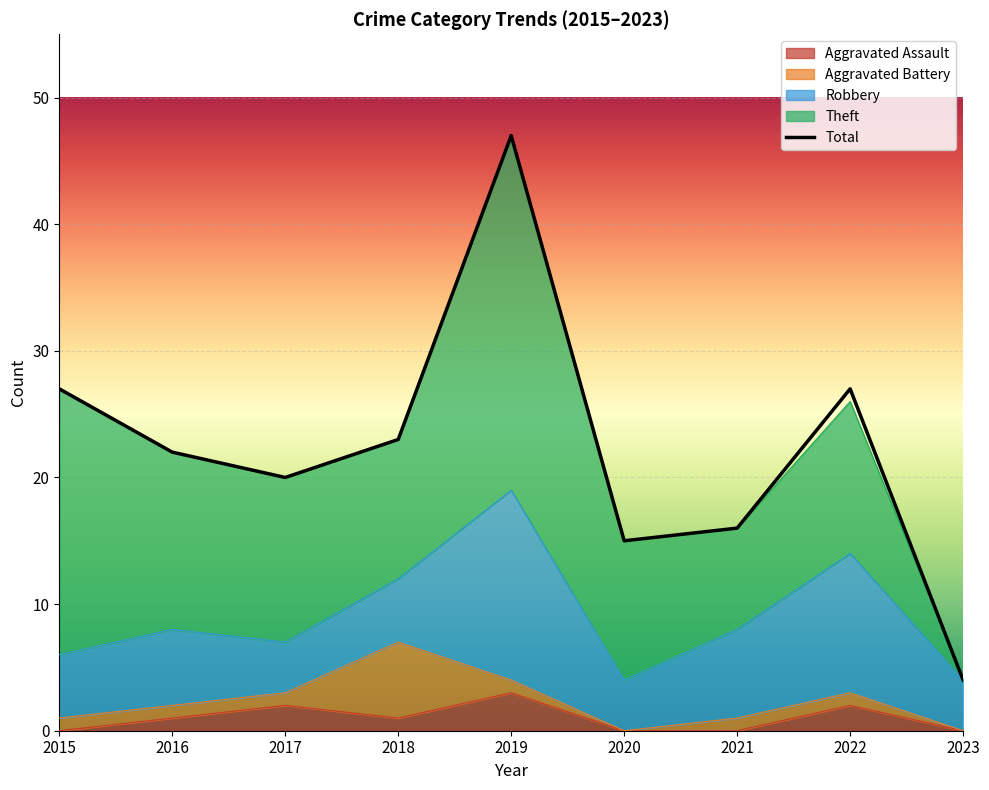

At which category does Aggravated Assault reach its first local valley?

2018